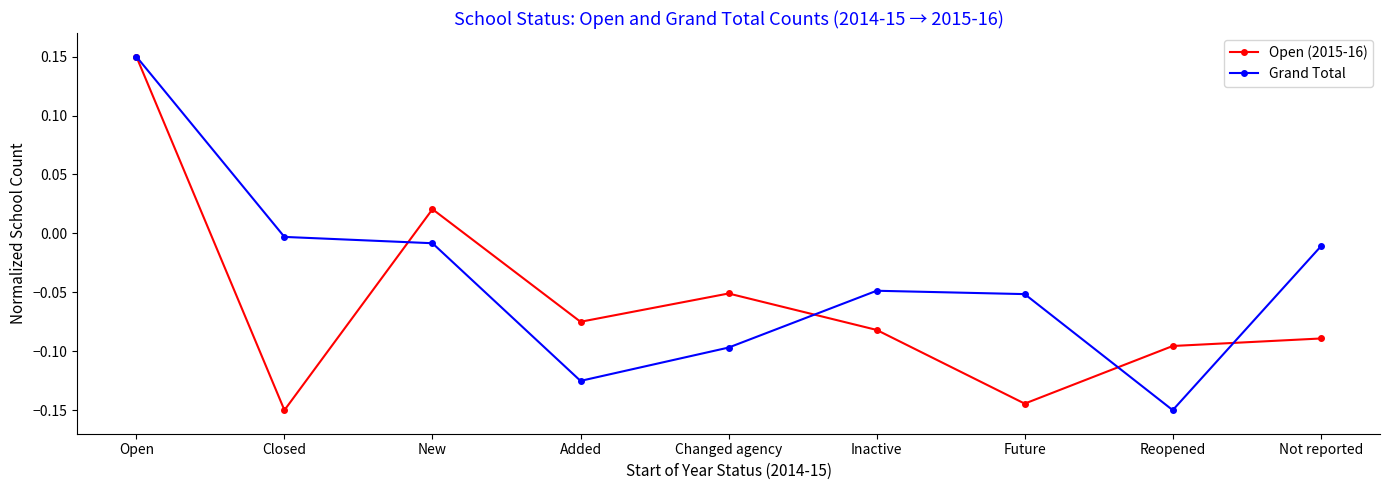

How many interior local valleys does the Grand Total series have?

2